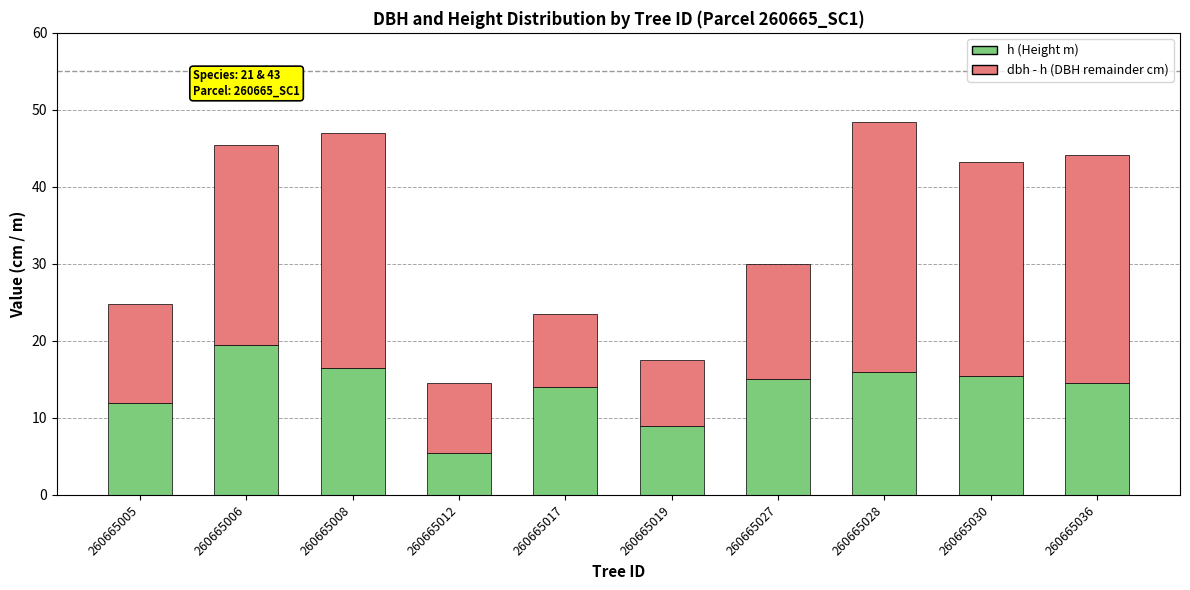

What is the total value across all series at 260665019?

17.6